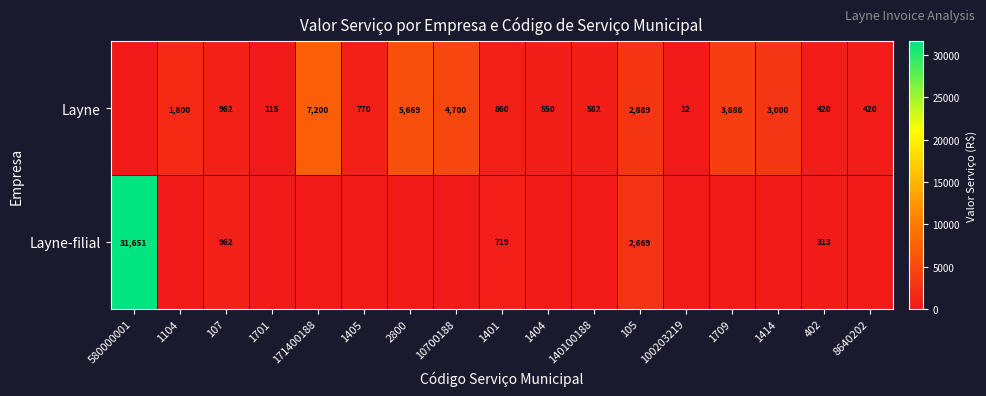

What is the sum of the Layne values at 1104 and 100203219?

1812